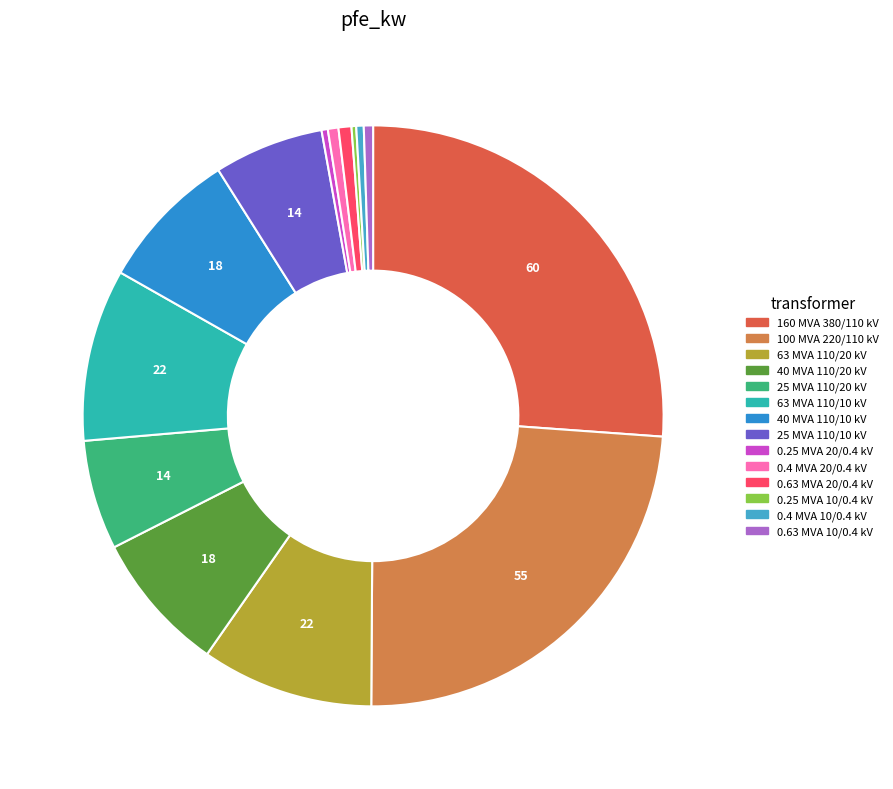

Which slice is the largest?

160 MVA 380/110 kV